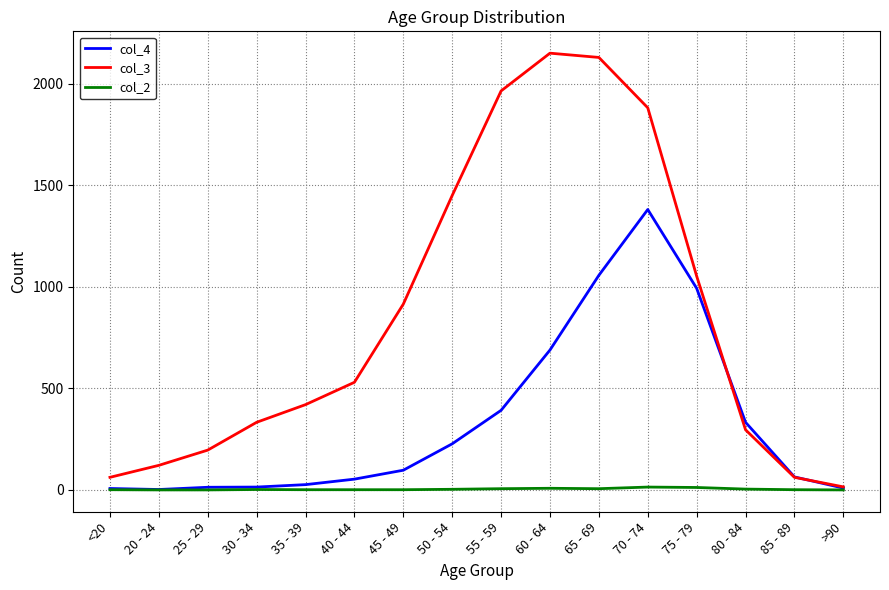

True or false: col_4 and col_3 cross at least once.

True